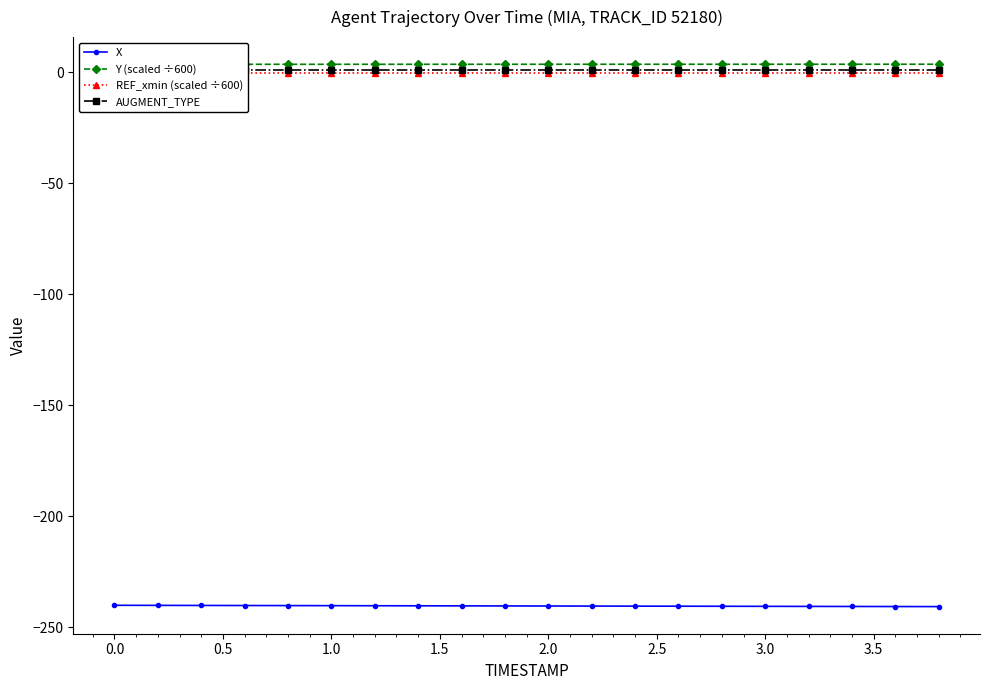

How many series are shown in this chart?

4